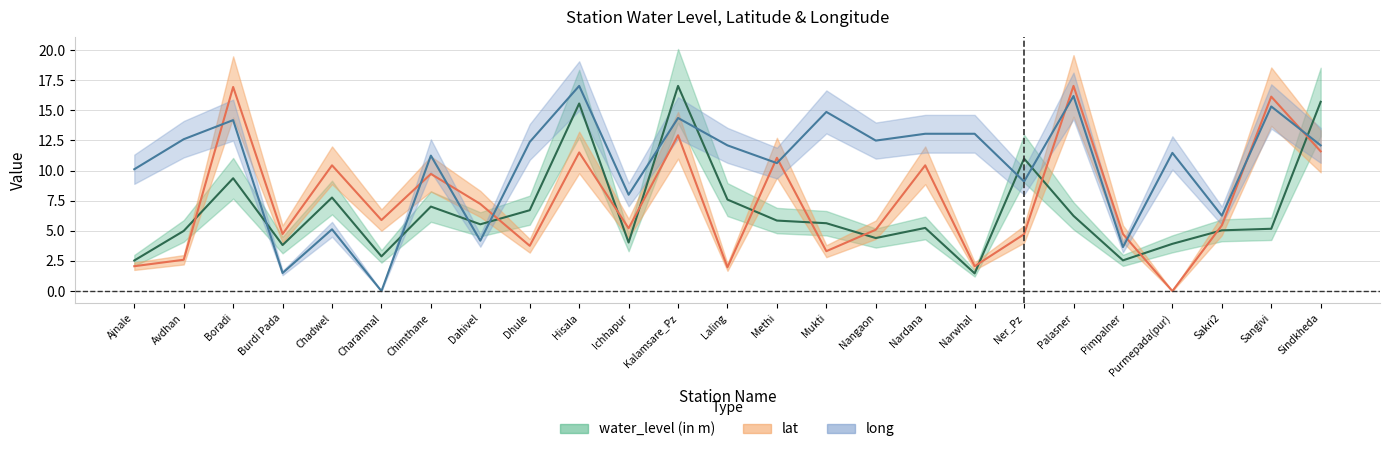

How many positive values does the long series have?

24